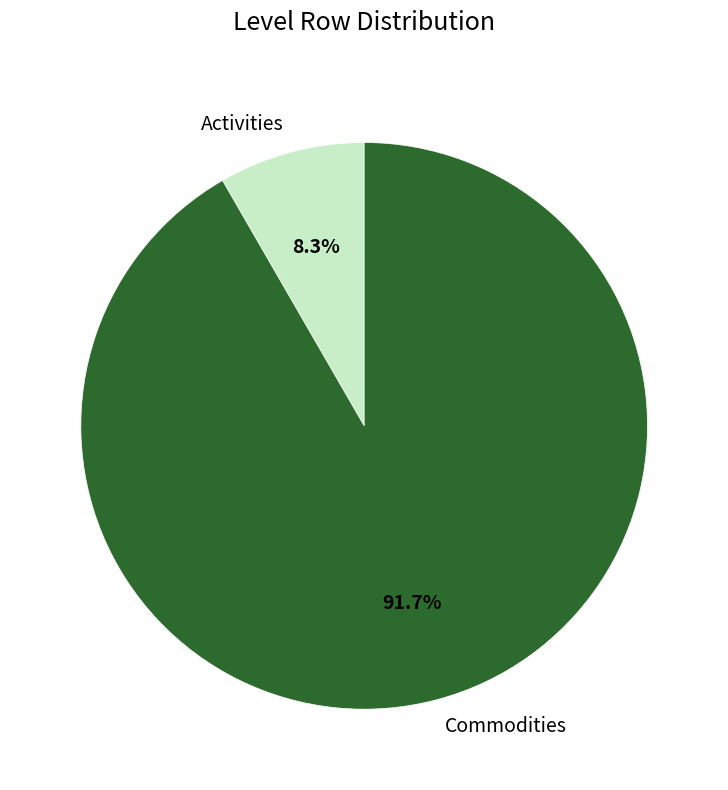

Approximately how many times larger is the value at Commodities compared to Activities?

11.0